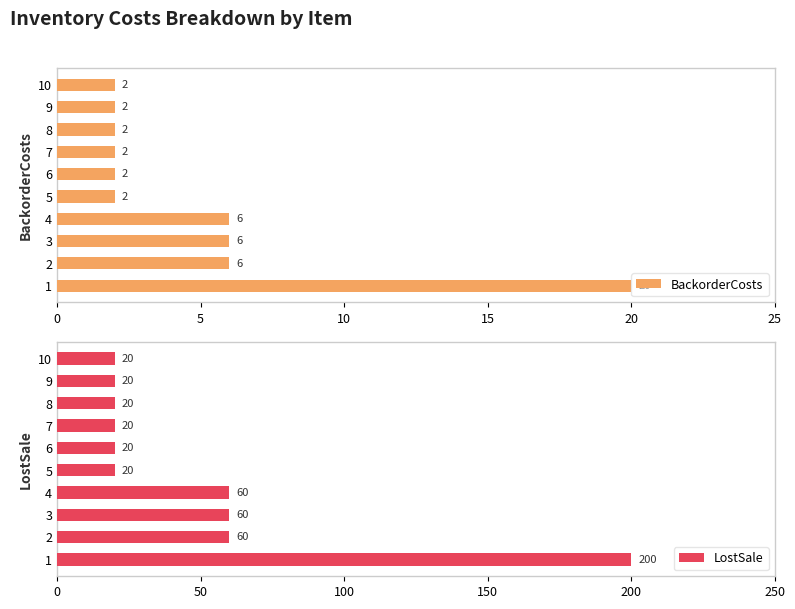

What is the difference between the BackorderCosts values at 1 and 4?

14